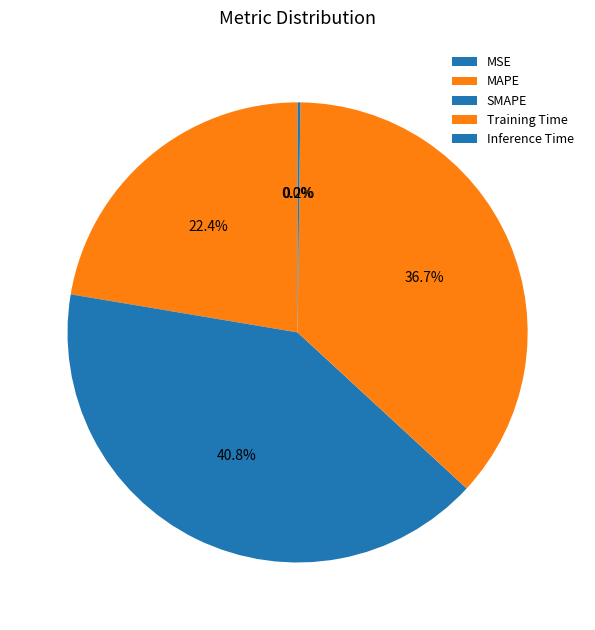

Does any single category account for the majority?

No